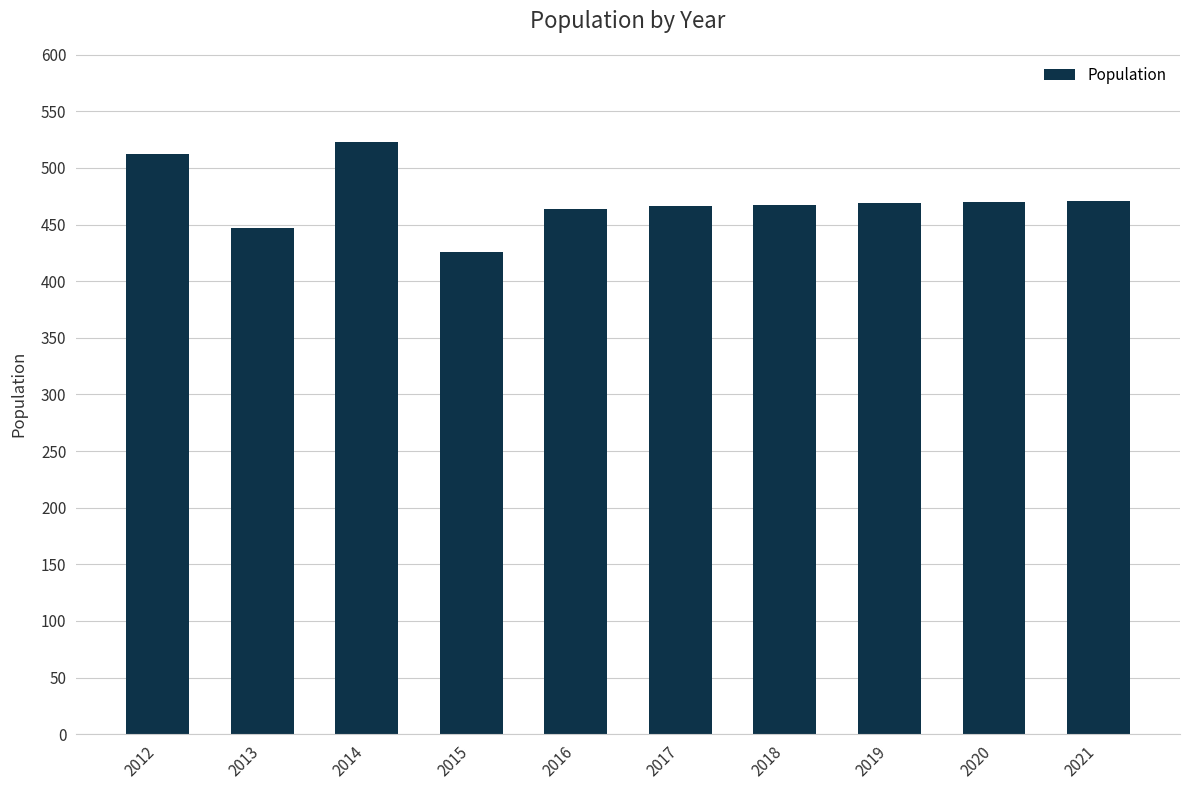

Where does the data first go above 469?

2012